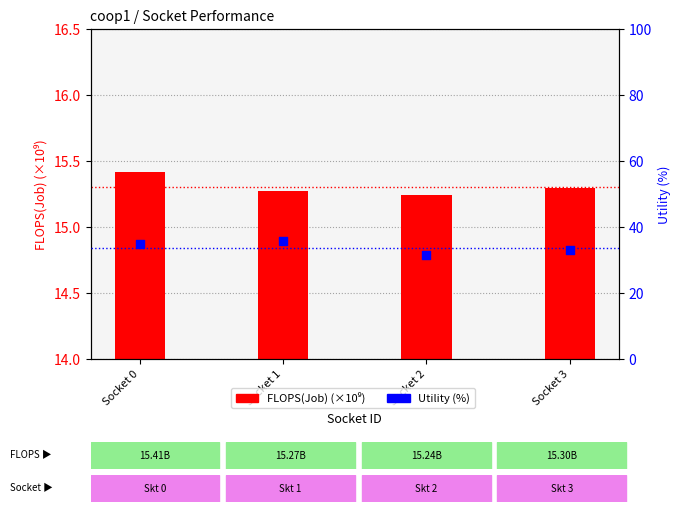

Is the value of FLOPS(Job) (×10⁹) at Socket 2 greater than the value of Utility (%) at Socket 3?

No